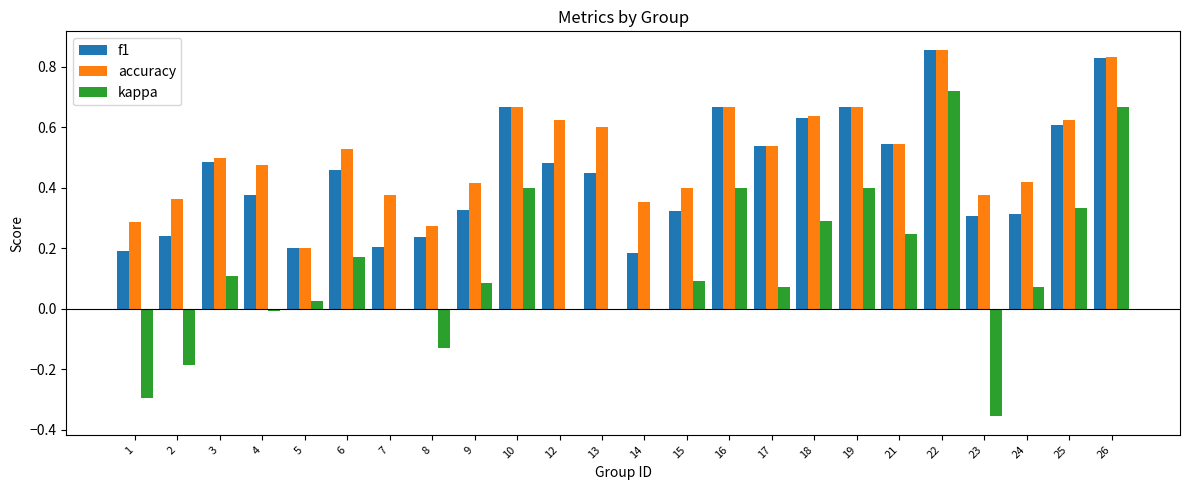

Which series changed the most between 8 and 12?

accuracy